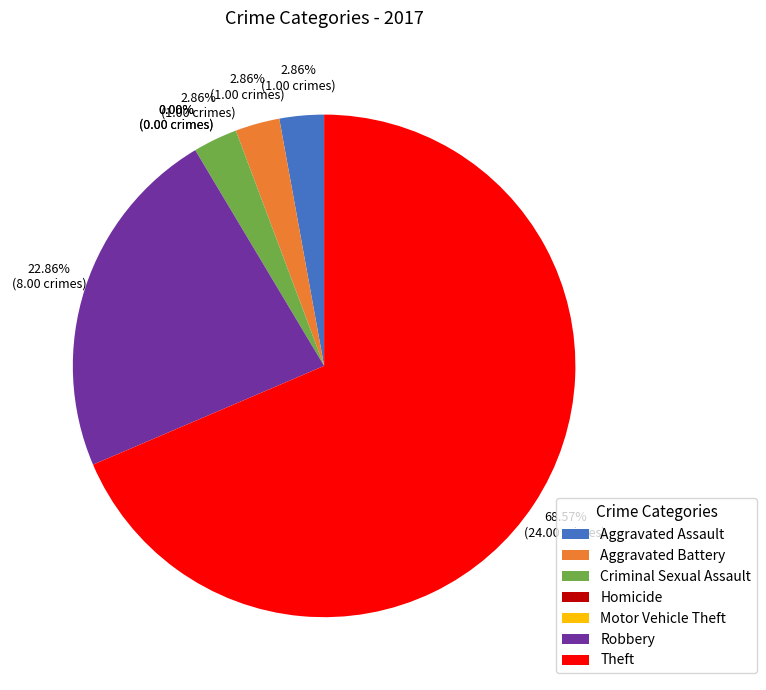

Does Theft represent more than half of the total?

Yes